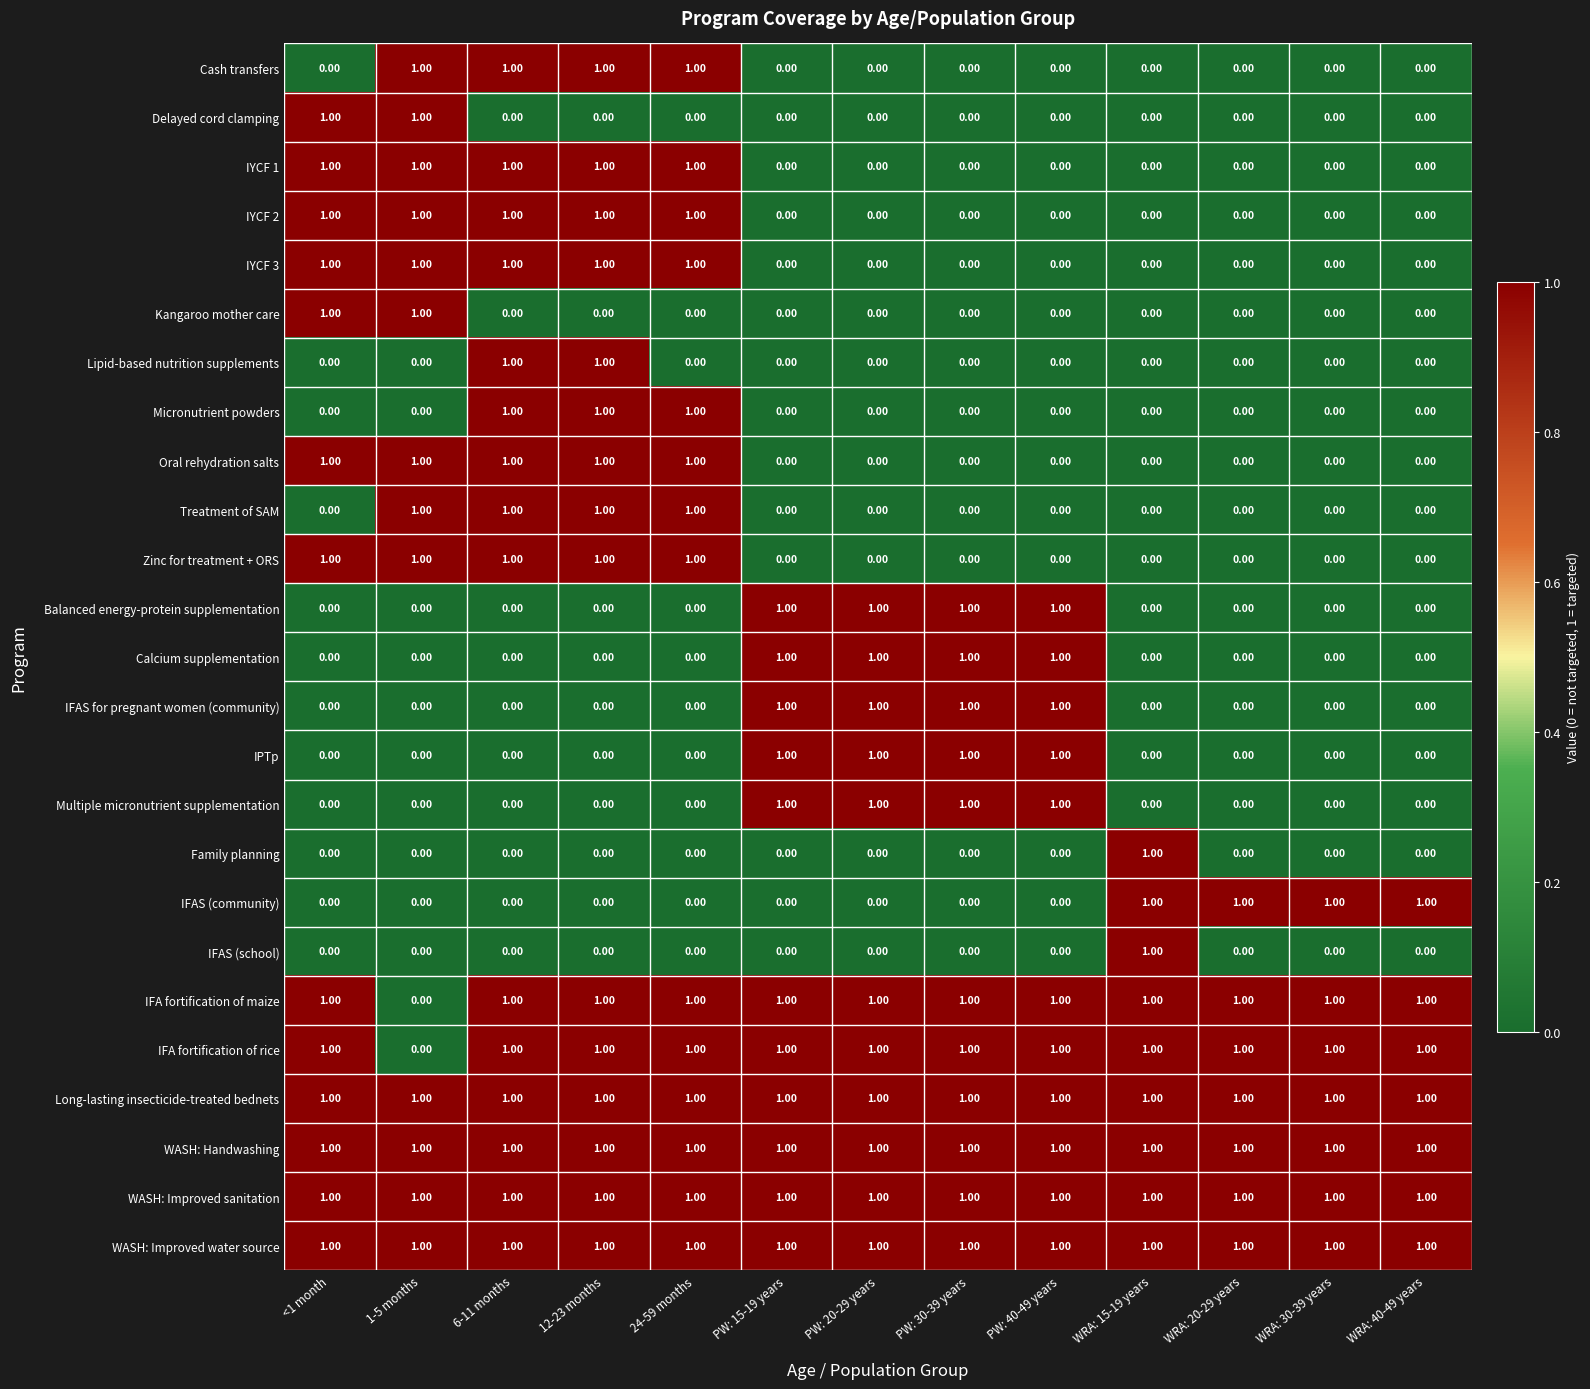

At how many categories does at least one series exceed 0?

13